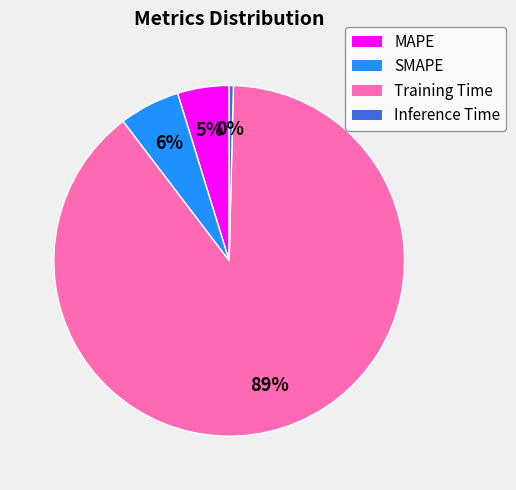

Which category has the smallest portion of the pie?

Inference Time